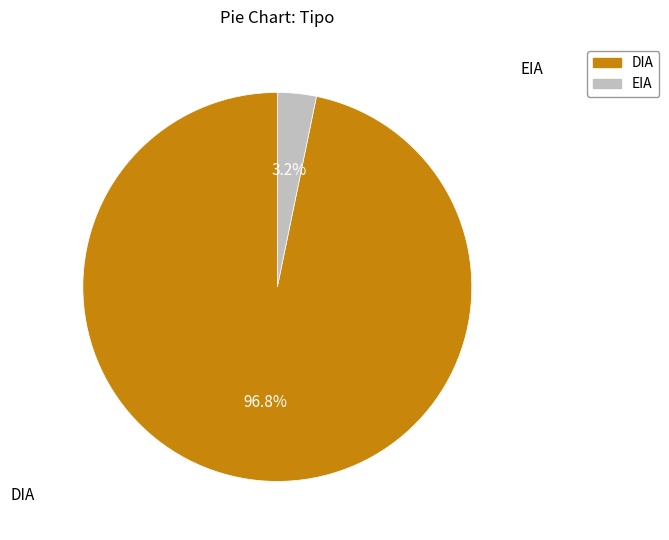

To the nearest percent, what portion does EIA represent?

3%